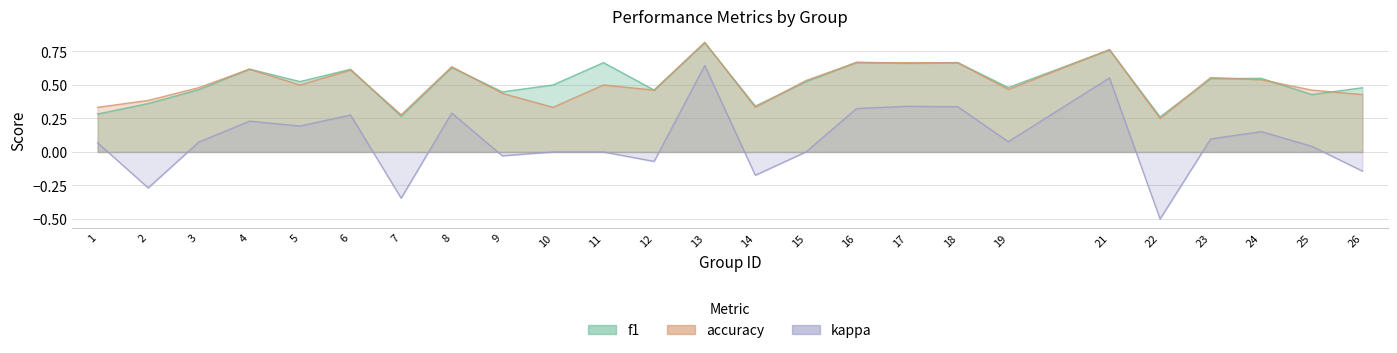

What is the difference between the highest and lowest values at 6?

0.3